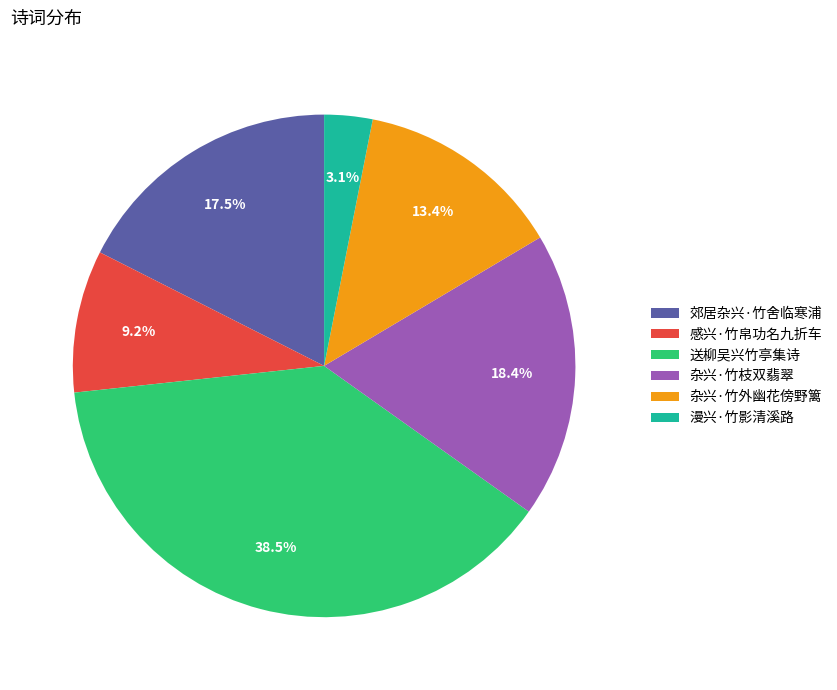

The 杂兴·竹枝双翡翠 slice represents 18% of the pie. True or false?

True